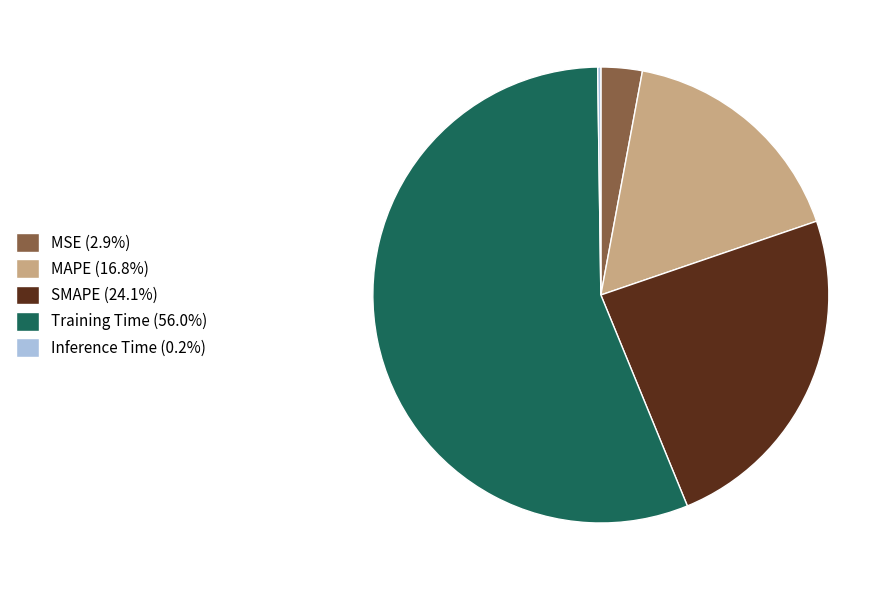

Is there any slice that represents more than half of the pie?

Yes